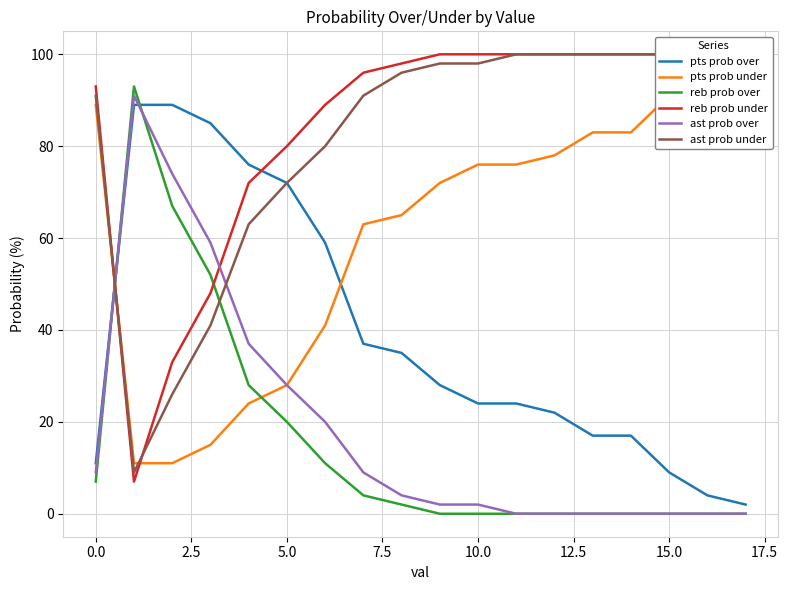

What is the difference between the second highest and minimum values in the reb prob over series?

67